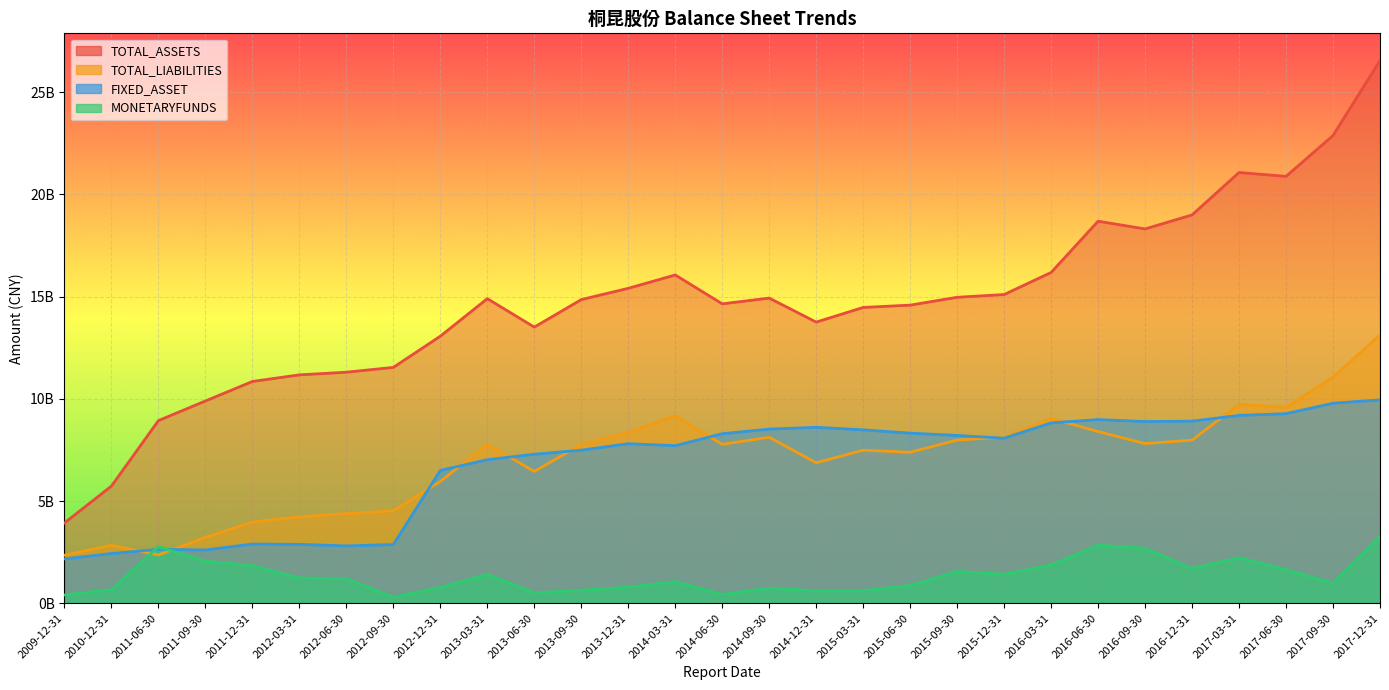

Is the value of MONETARYFUNDS at 2014-06-30 greater than the value of TOTAL_ASSETS at 2012-09-30?

No